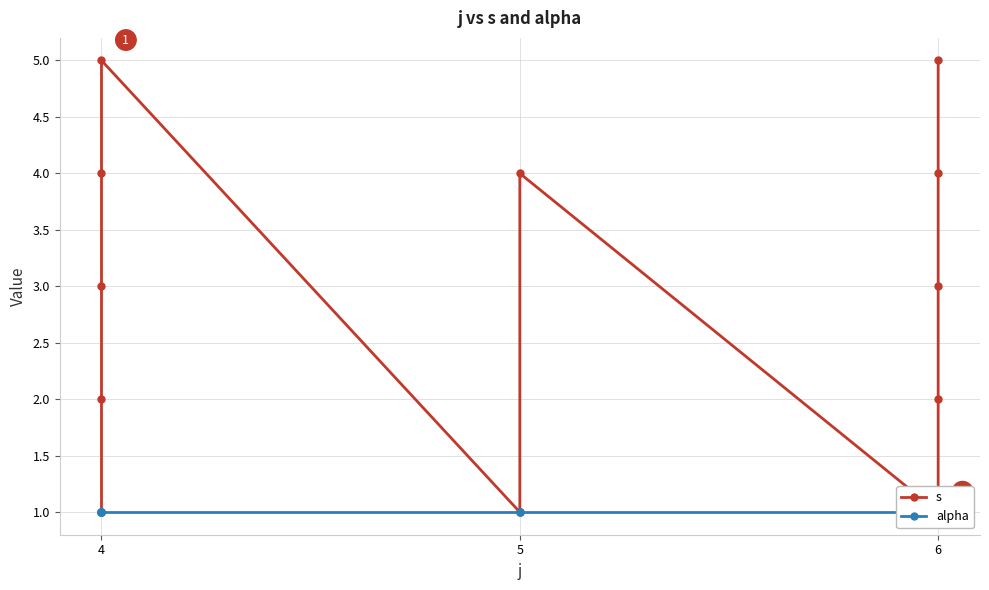

True or false: alpha and s cross at least once.

False